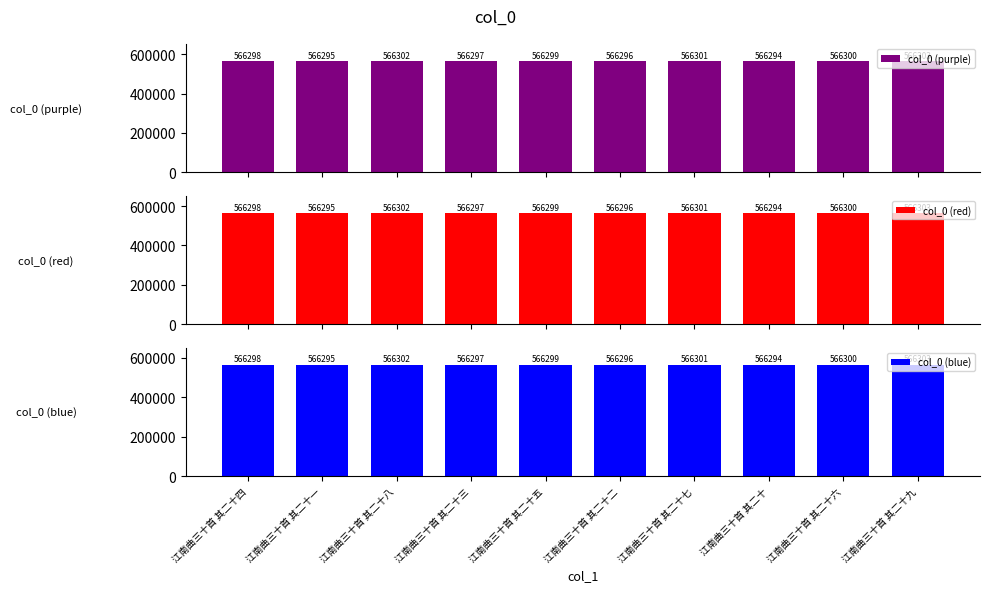

Rank the series by their maximum value, from highest to lowest.

col_0 (purple), col_0 (red), col_0 (blue)